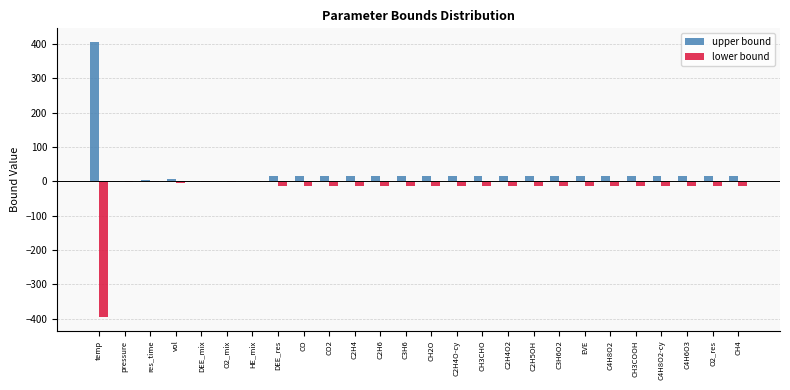

What is the sum of all lower bound values?

-692